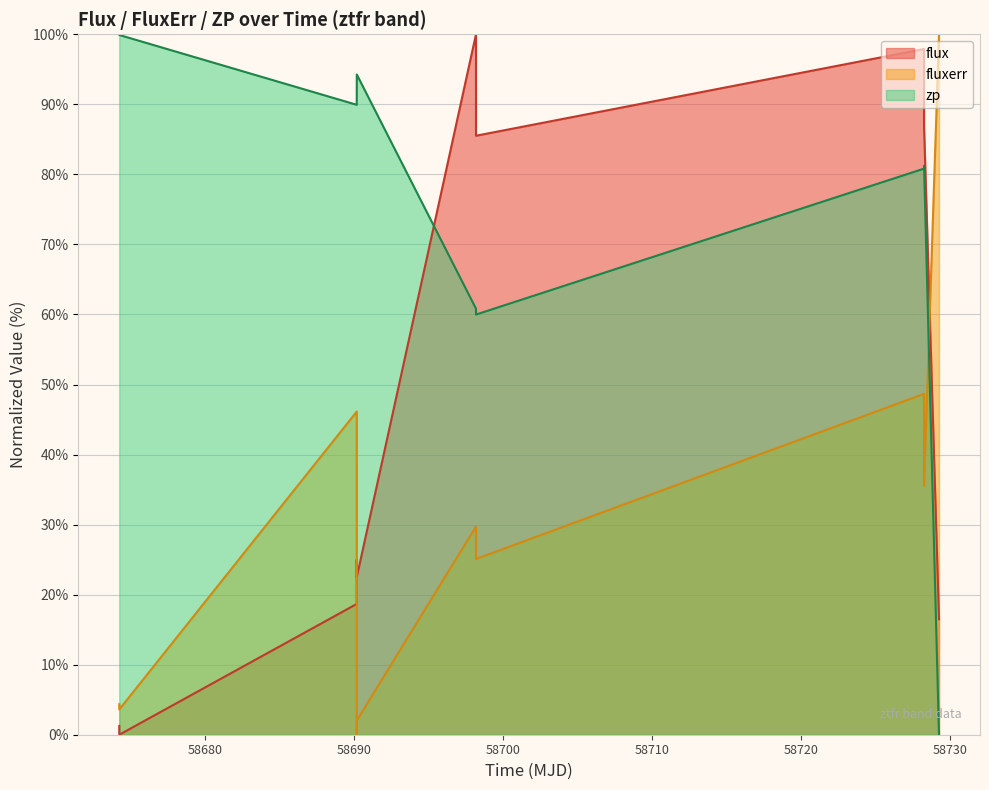

How many intersections are there between zp and fluxerr?

1